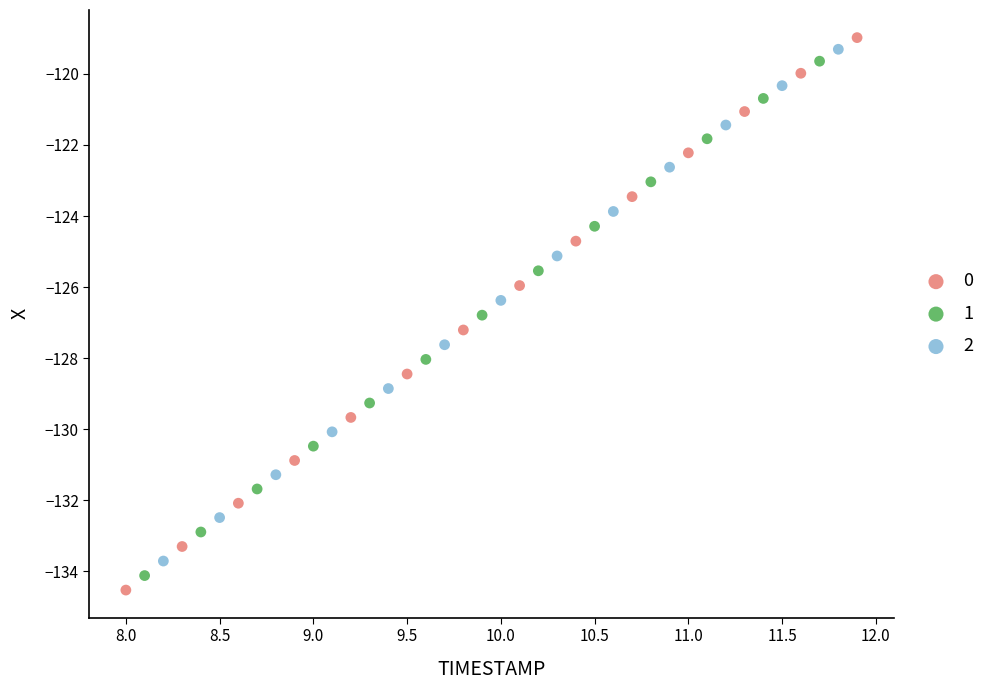

What are all the series names shown in the legend?

0, 1, 2